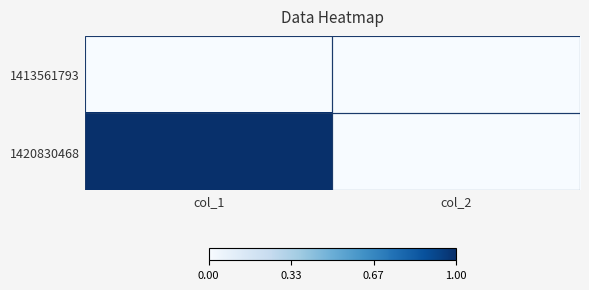

Which has a higher value, col_2 or col_1?

col_2